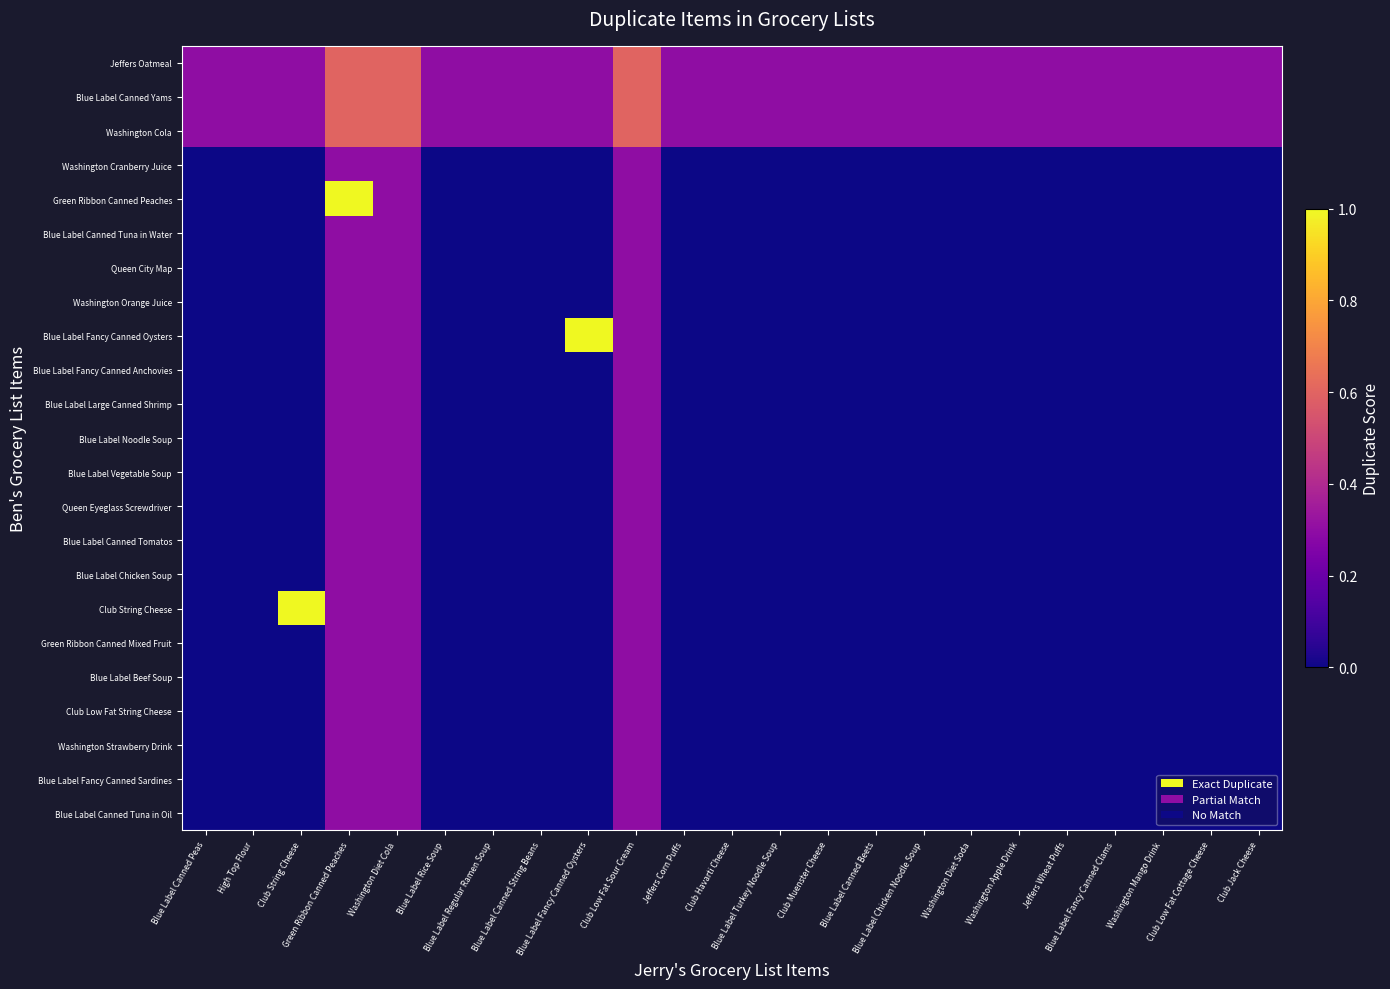

Which series has the largest range (max minus min)?

Green Ribbon Canned Peaches